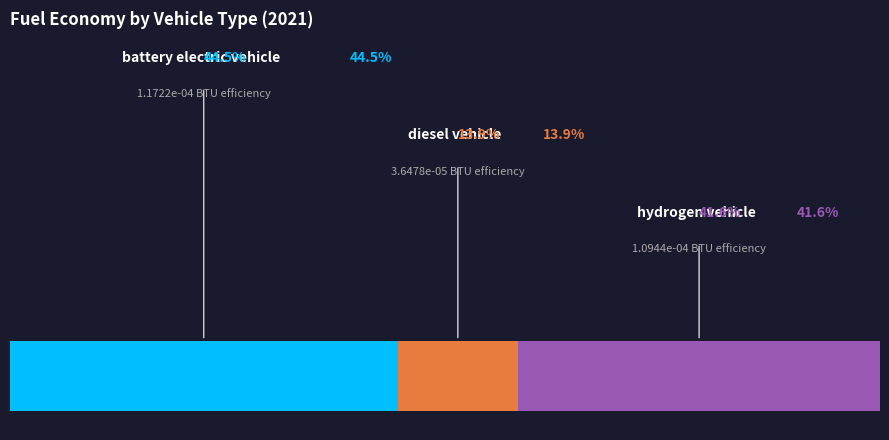

Which has a higher value, hydrogen vehicle or battery electric vehicle?

battery electric vehicle